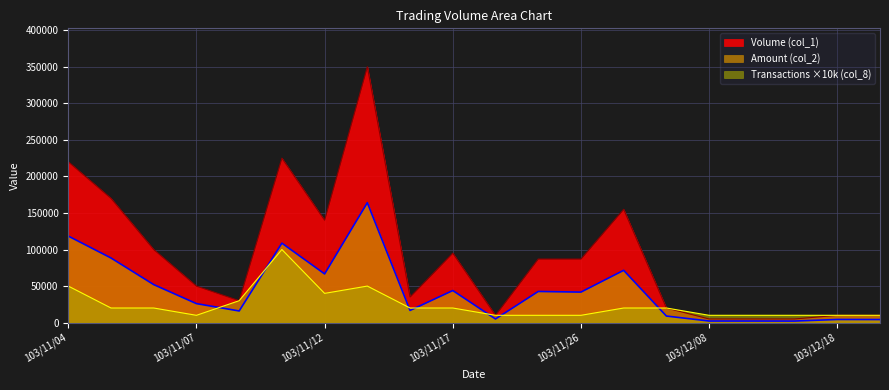

How many values in the Volume (col_1) series are below 87000?

10